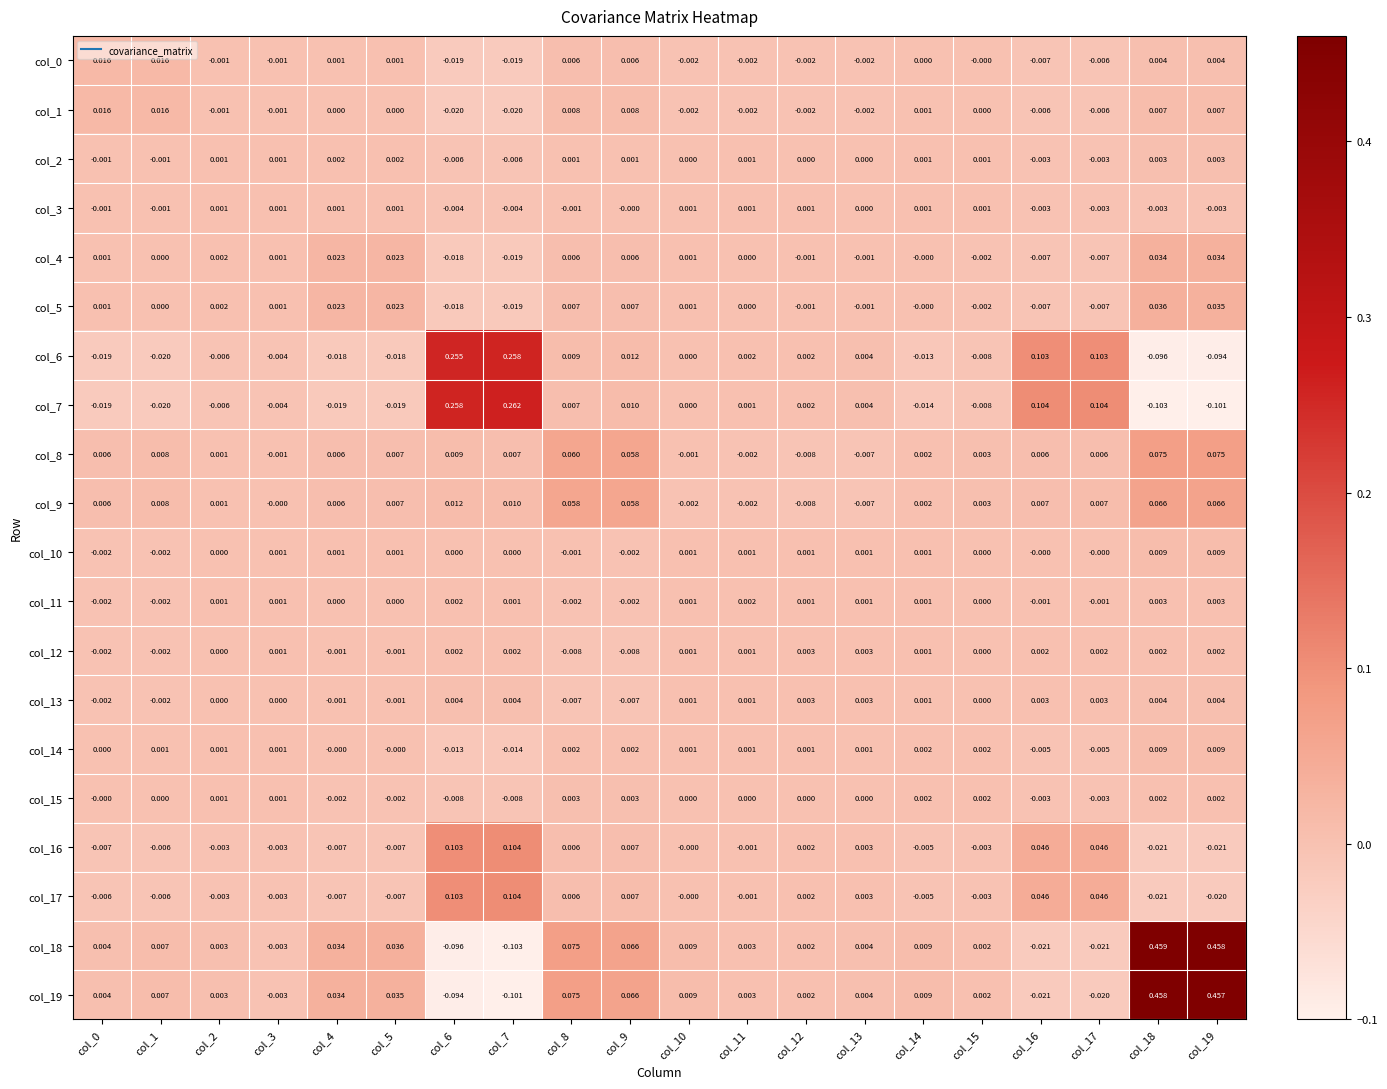

How many series are shown in this chart?

20